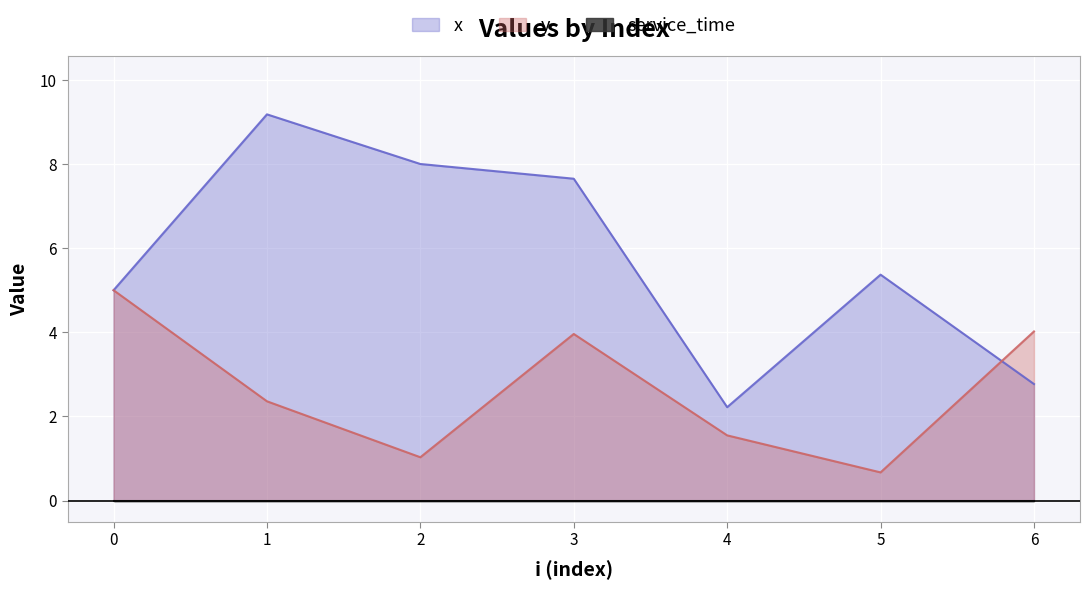

Reading right to left, list all the values displayed in this chart.

x: 6=2.8	5=5.4	4=2.2	3=7.7	2=8.0	1=9.2	0=5.0
y: 6=4.0	5=0.7	4=1.6	3=4.0	2=1.0	1=2.4	0=5.0